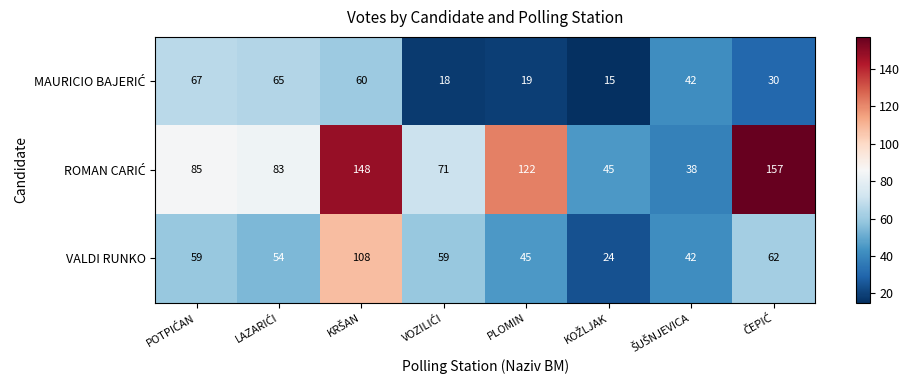

What is the difference between the maximum and minimum values in the VALDI RUNKO series?

84